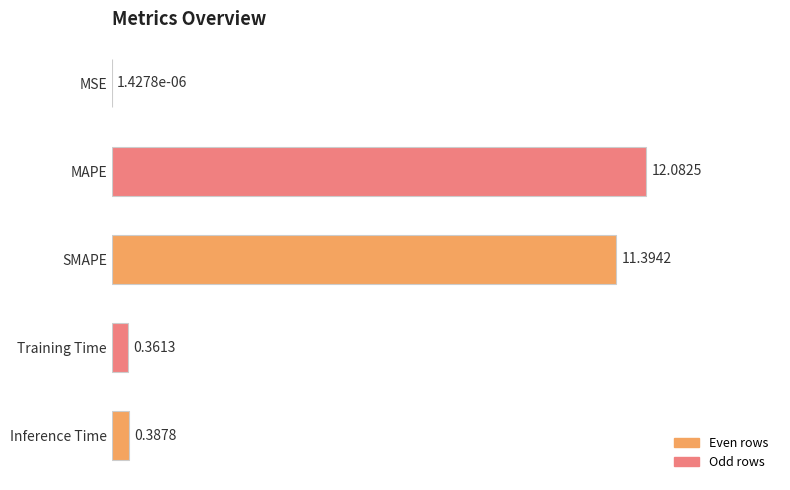

What is the sum of all values?

24.2